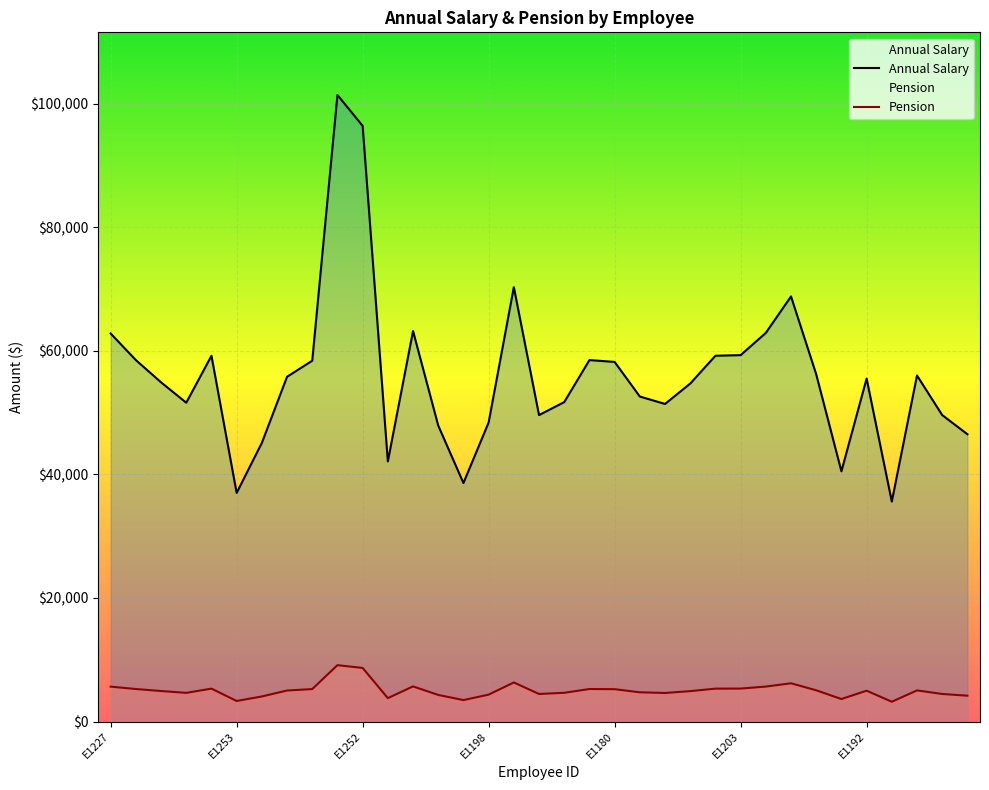

At which label is Pension closest to 68500?

E1004